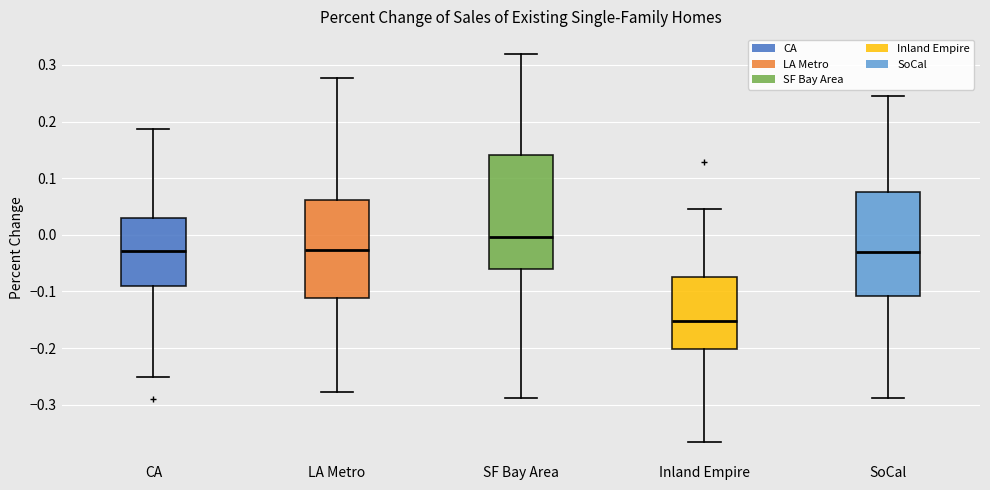

Which box has the highest median line?

SF Bay Area